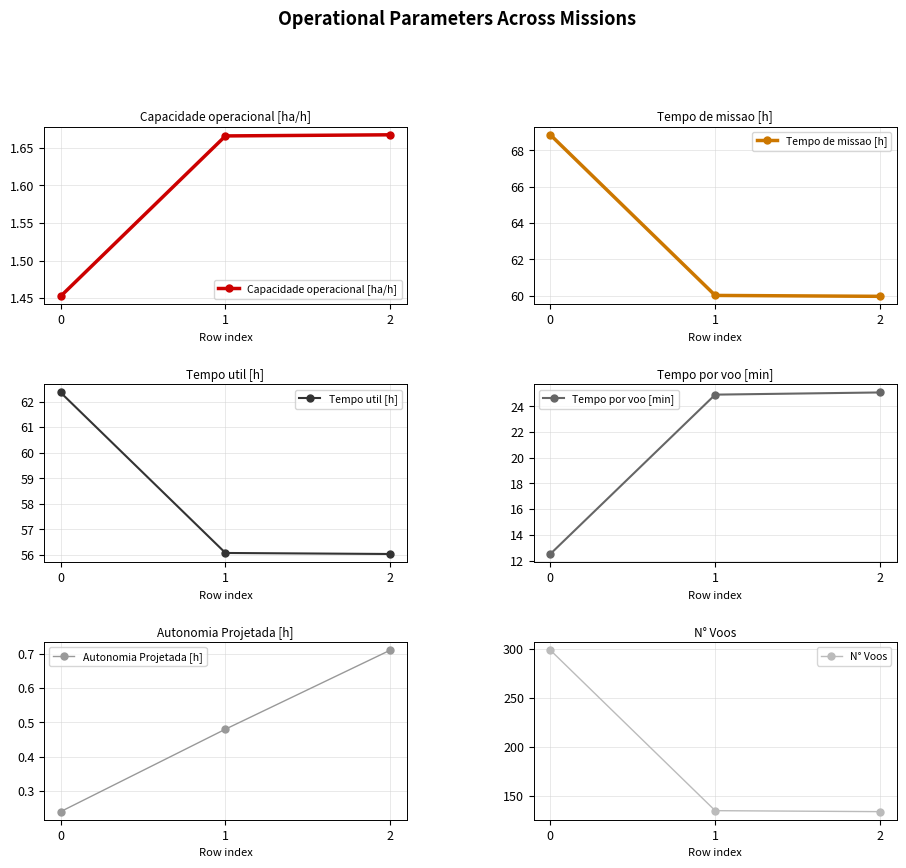

What are all the series names shown in the legend?

Capacidade operacional [ha/h], Tempo de missao [h], Tempo util [h], Tempo por voo [min], Autonomia Projetada [h], N° Voos